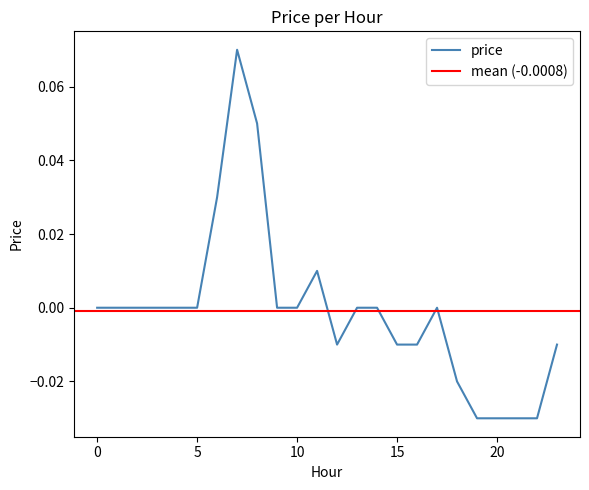

At which category does the data reach its first local peak?

7